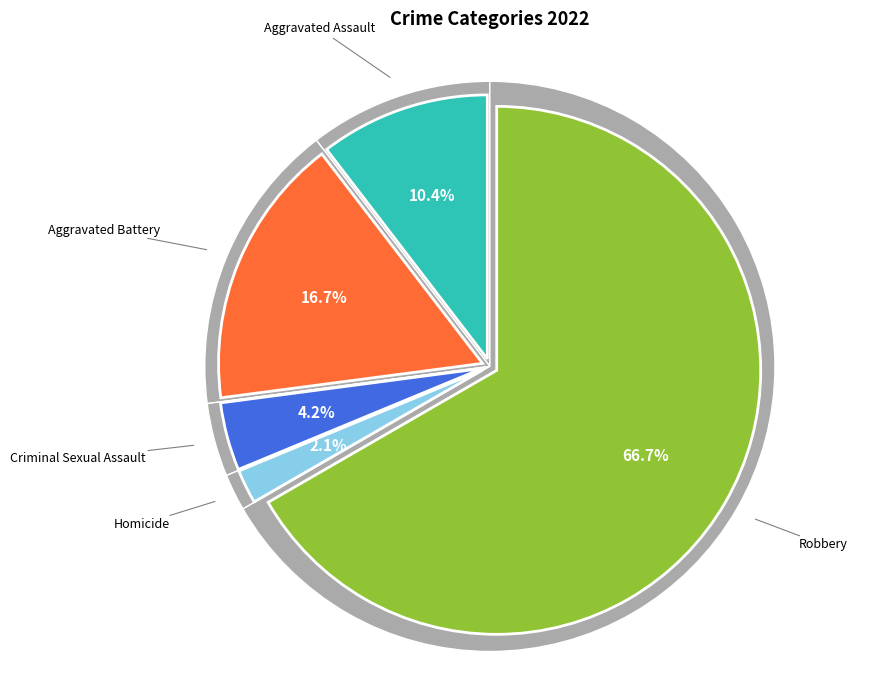

What is the ratio of the value at Aggravated Battery to the value at Homicide?

8.0